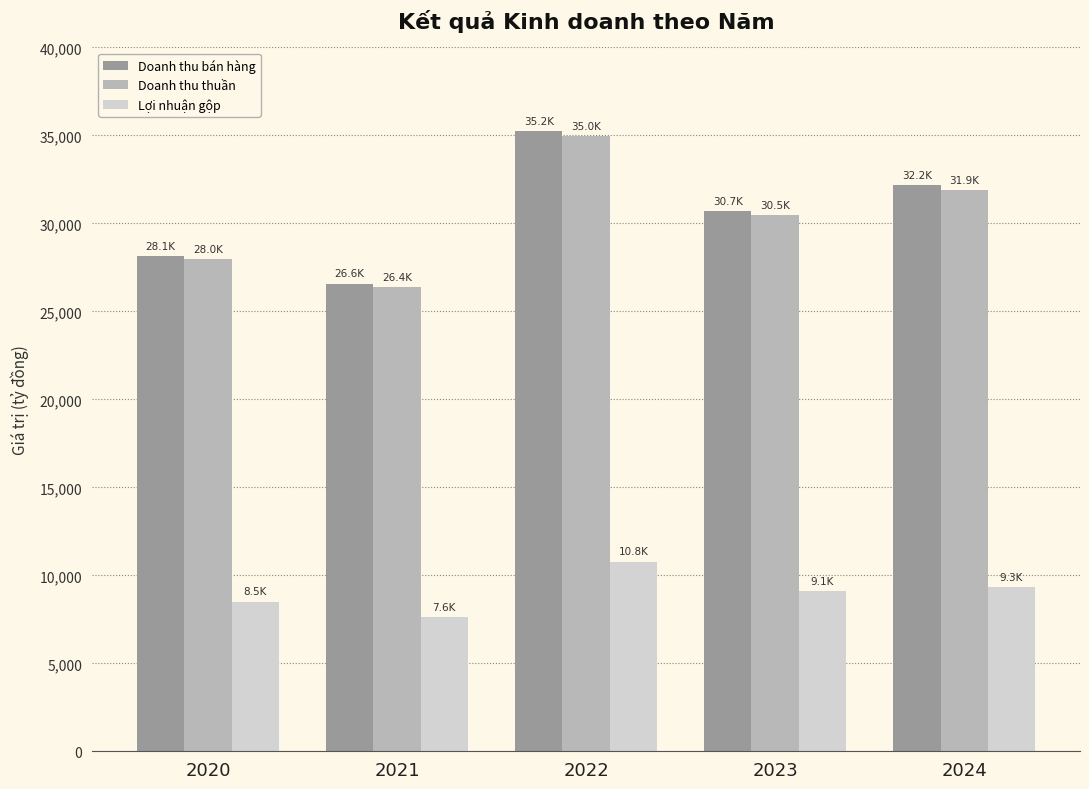

At how many categories does at least one series exceed 27082?

4